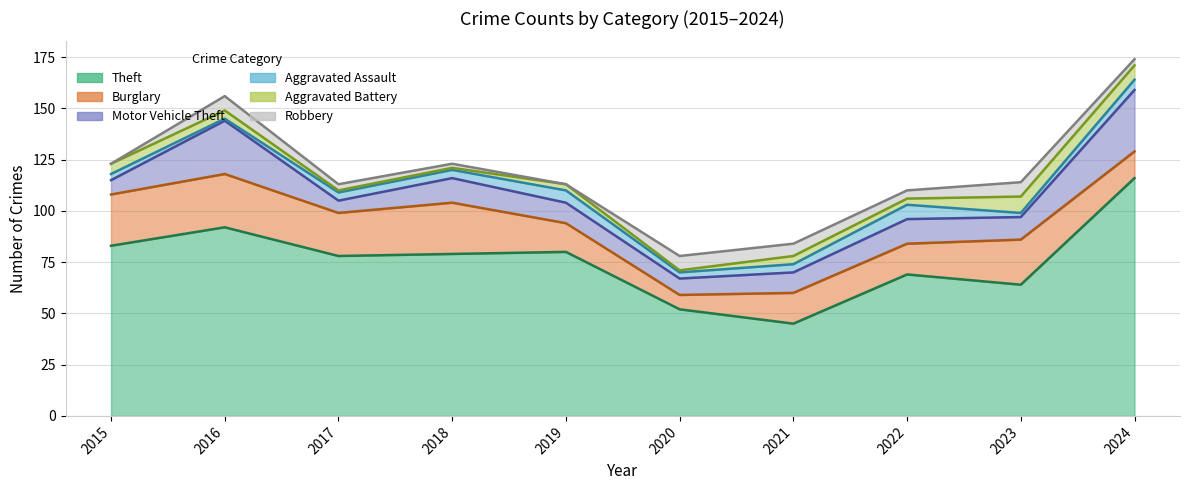

True or false: Aggravated Assault and Motor Vehicle Theft cross at least once.

False